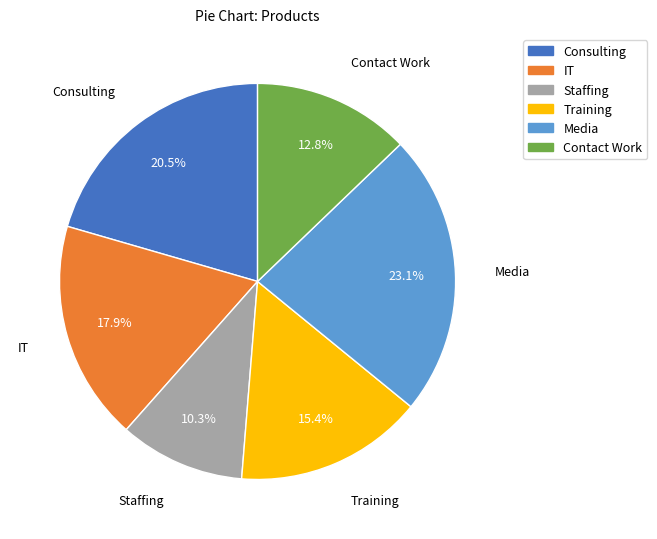

Which has a higher value, Training or IT?

IT